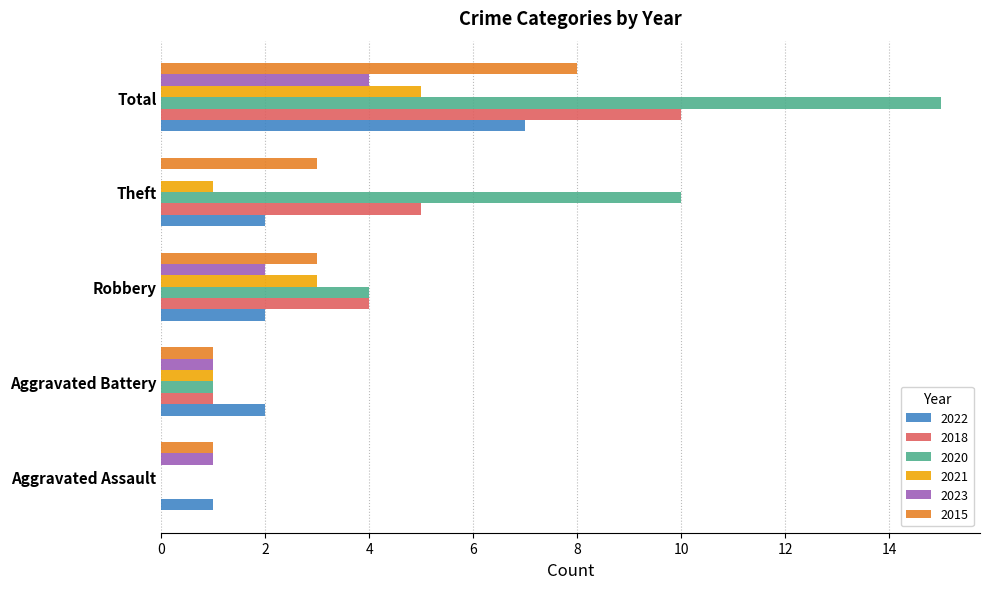

Between Robbery and Theft, which series saw the biggest shift?

2020